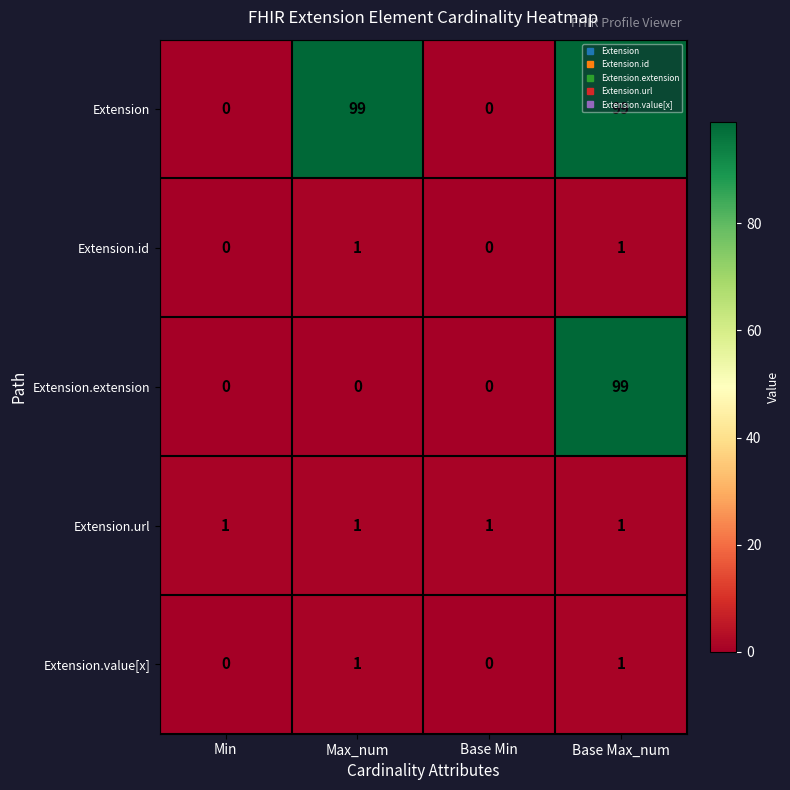

What is the difference between the Extension.extension values at Base Max_num and Min?

99